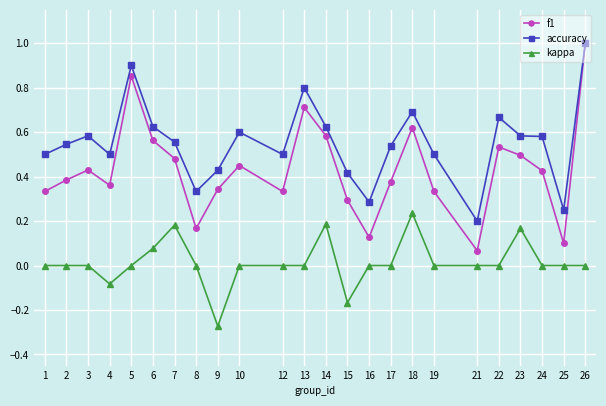

The f1 series shows 1.0 at 26. True or false?

True